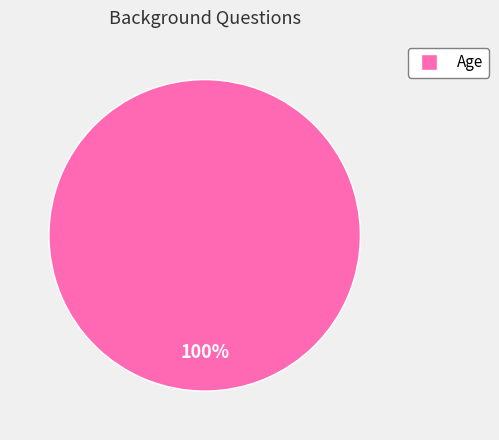

Is it true that Age is 100% of the pie?

True